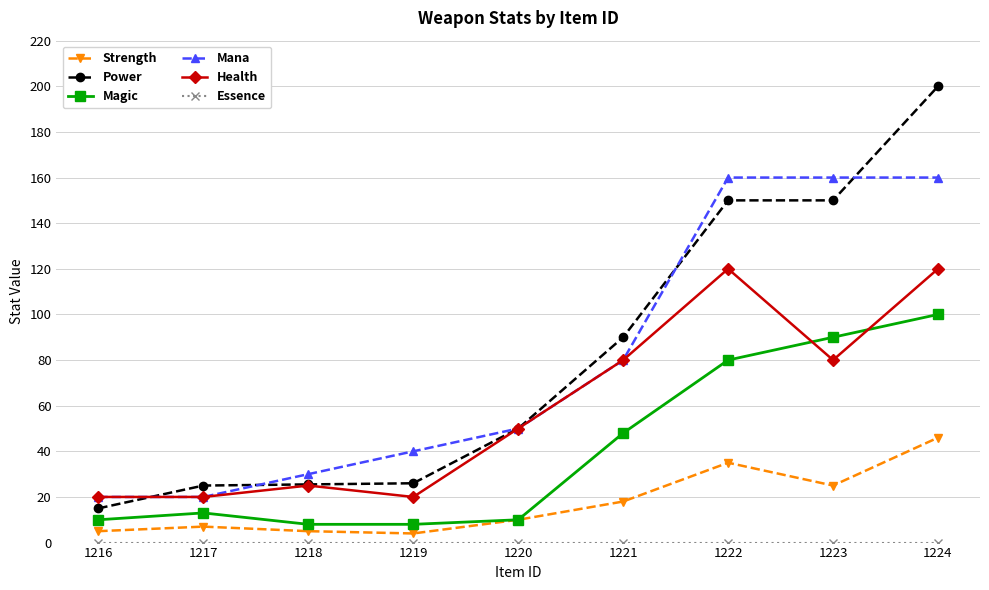

What is the total value across all series at 1220?

170.0